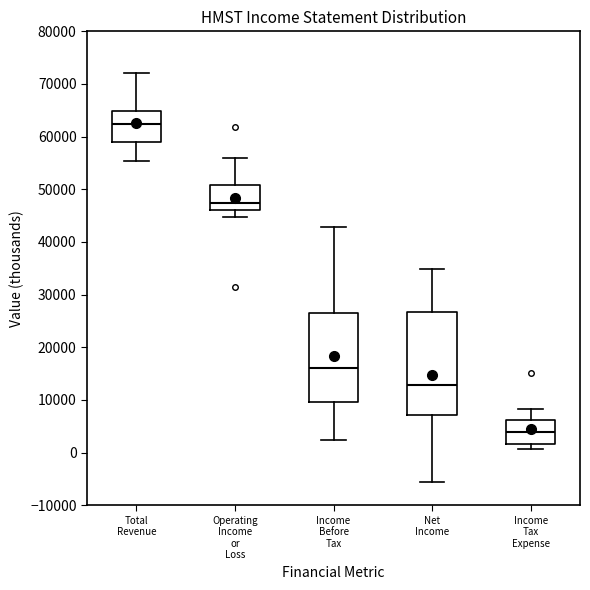

Reading left to right, transcribe this box plot: for each box, give where its median line is, the range the box spans, and where its two whiskers end, as read against the y-axis. The values are not printed on the chart, so give them approximately, as read against the axis.

Total Revenue: median 62000, box 59000 to 65000, whiskers 55000 to 72000
Operating Income or Loss: median 47000, box 46000 to 51000, whiskers 45000 to 56000
Income Before Tax: median 16000, box 10000 to 26000, whiskers 2000 to 43000
Net Income: median 13000, box 7000 to 27000, whiskers -6000 to 35000
Income Tax Expense: median 4000, box 2000 to 6000, whiskers 1000 to 8000